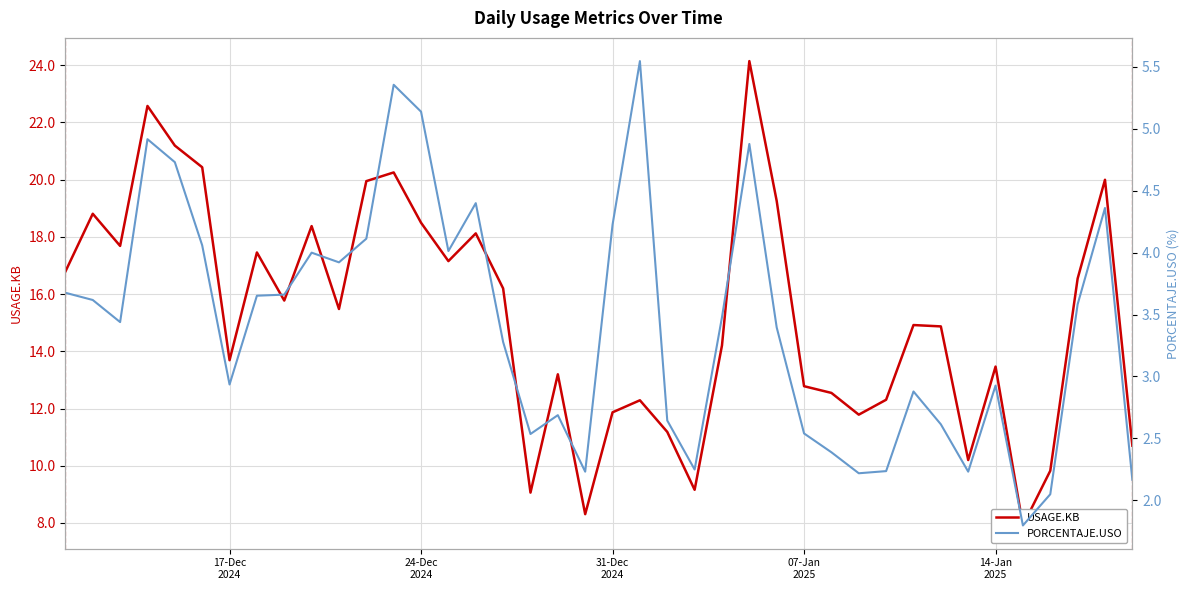

Is this an area chart (filled region under the line)?

No